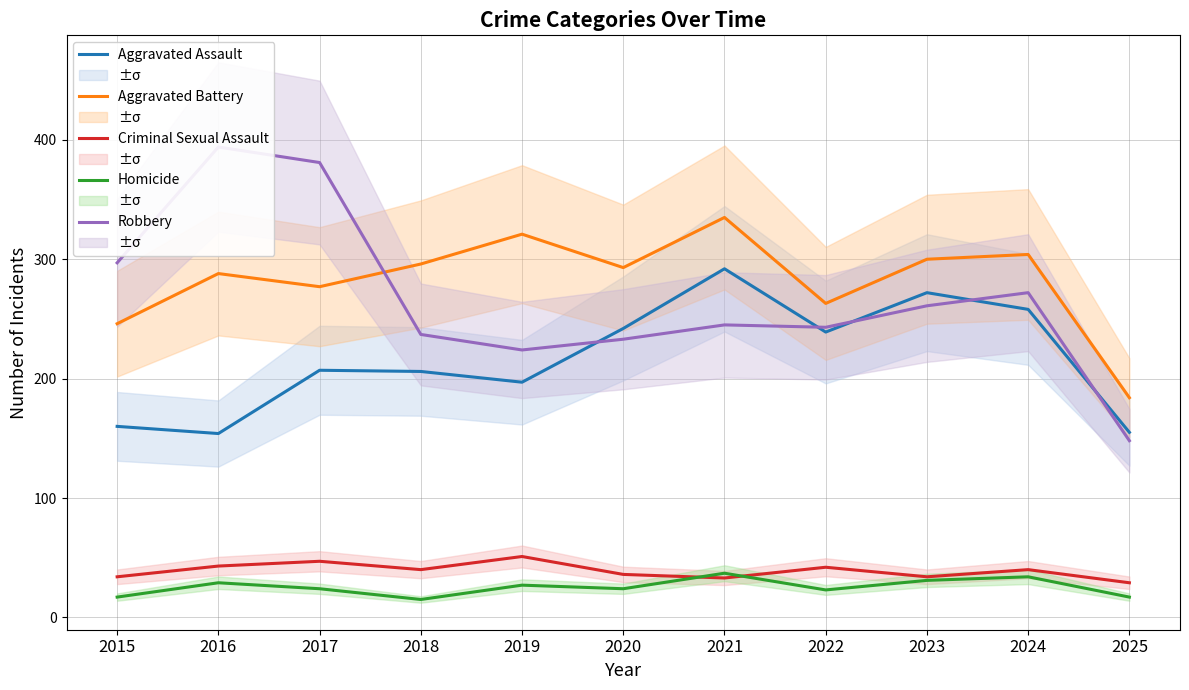

What is the highest value of the Aggravated Assault series?

292